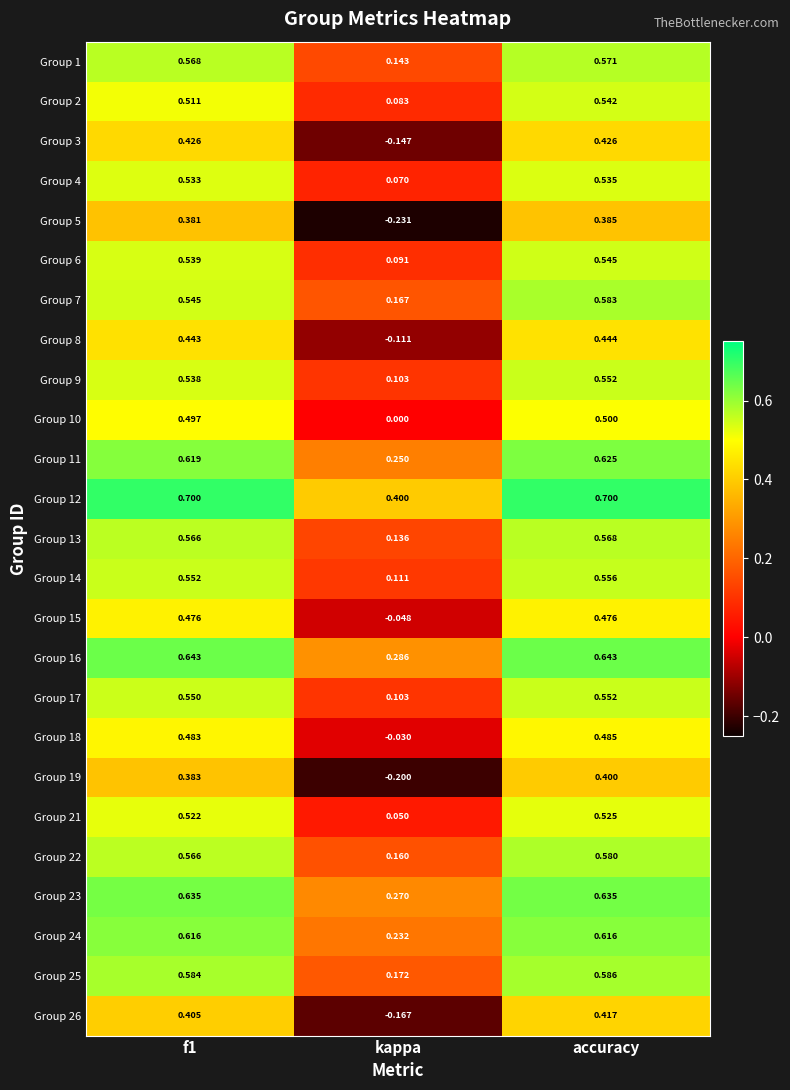

At which category is the sum across all series the highest?

accuracy